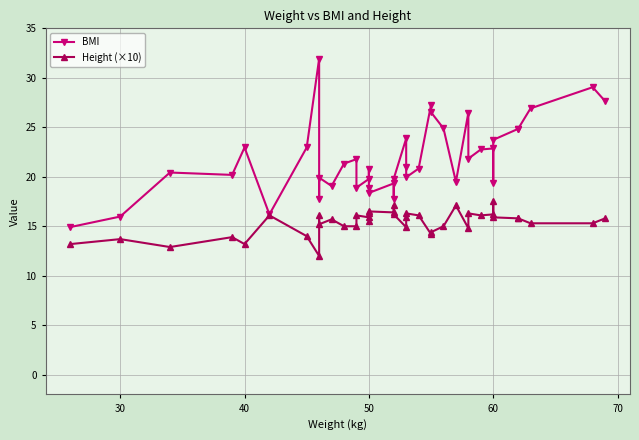

How many data points in BMI are less than 20?

16